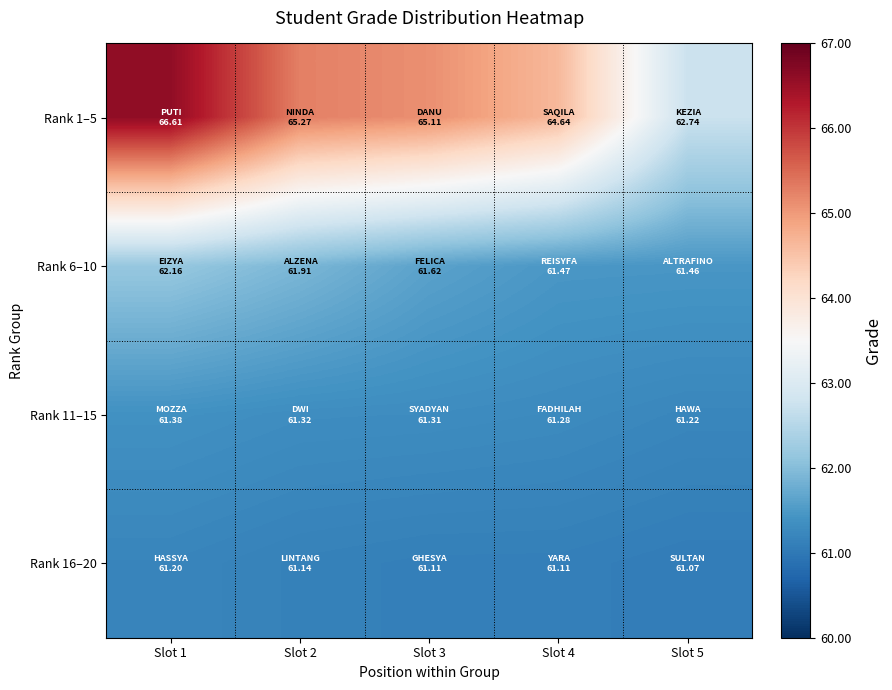

At which category does the chart reach its minimum across all series?

Slot 5